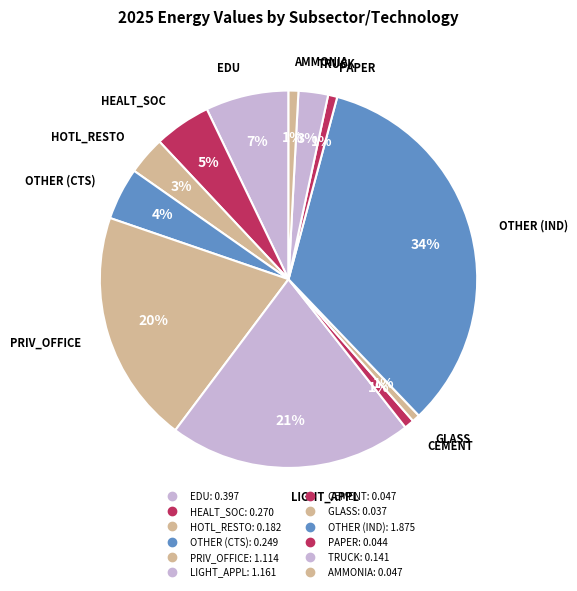

How many slices are in this pie chart?

12